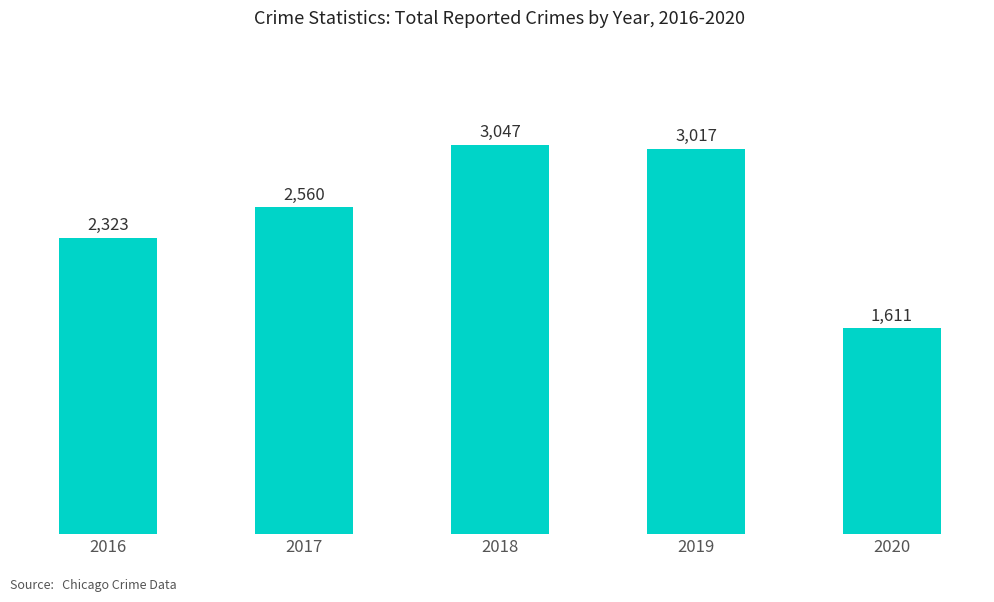

Reading left to right, list all the values displayed in this chart.

2323	2560	3047	3017	1611